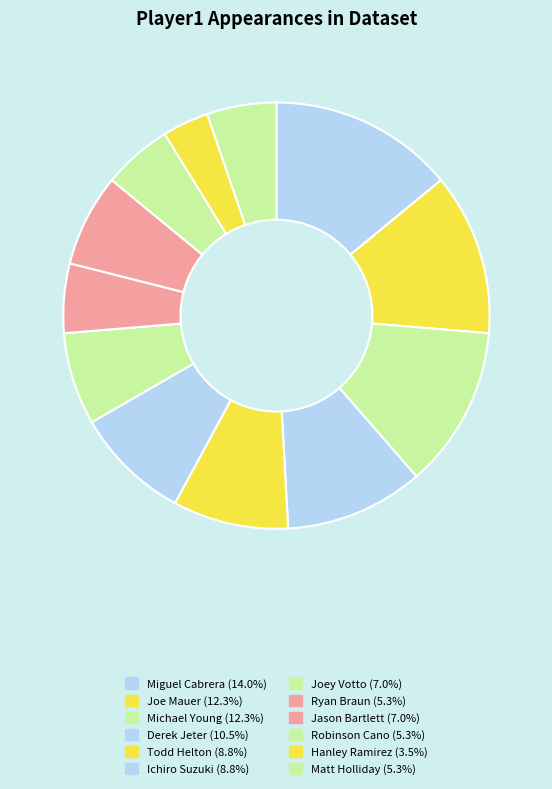

True or false: Joe Mauer accounts for 1% of the total.

False